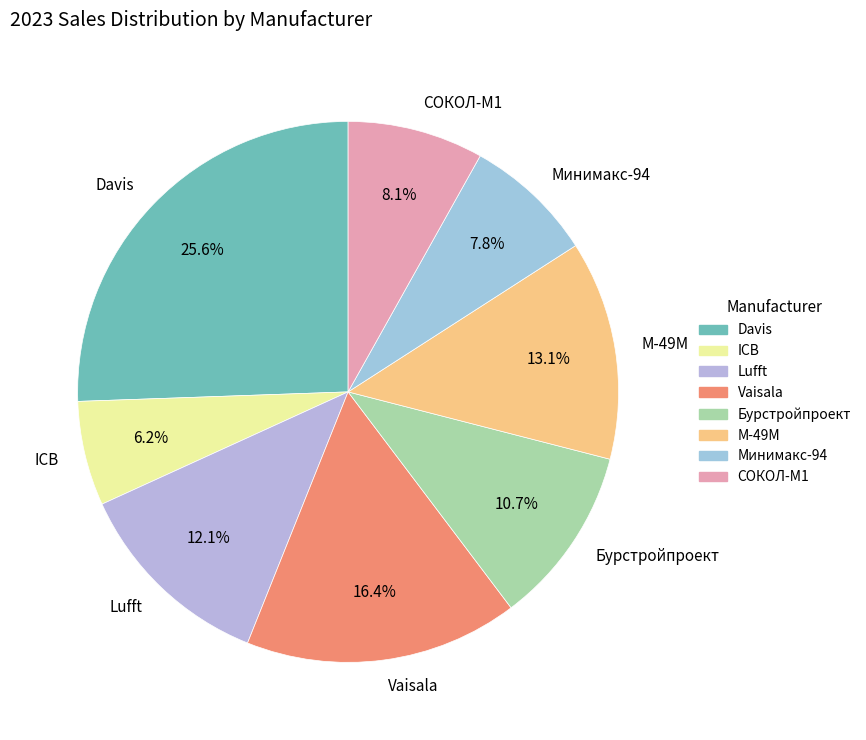

Approximately how many times larger is the value at Davis compared to ICB?

4.1